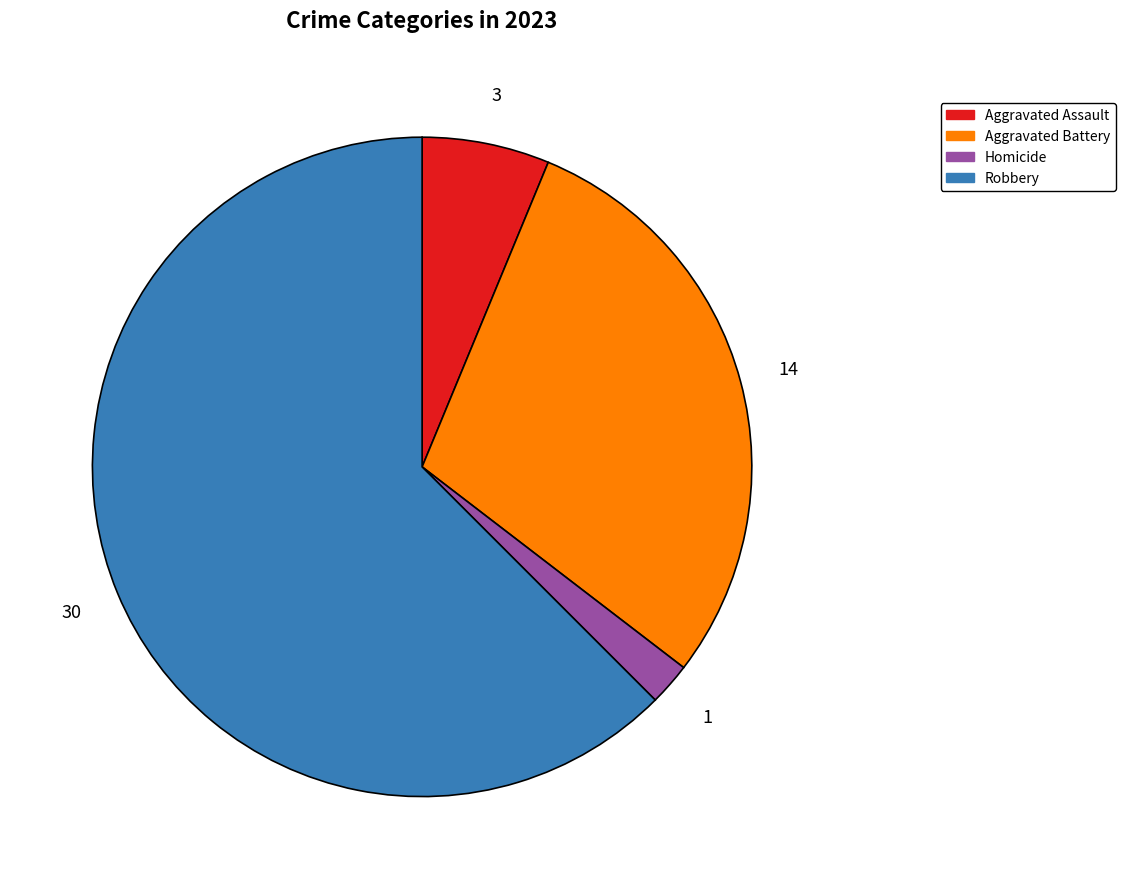

What is the ratio of the value at Robbery to the value at Aggravated Battery?

2.1